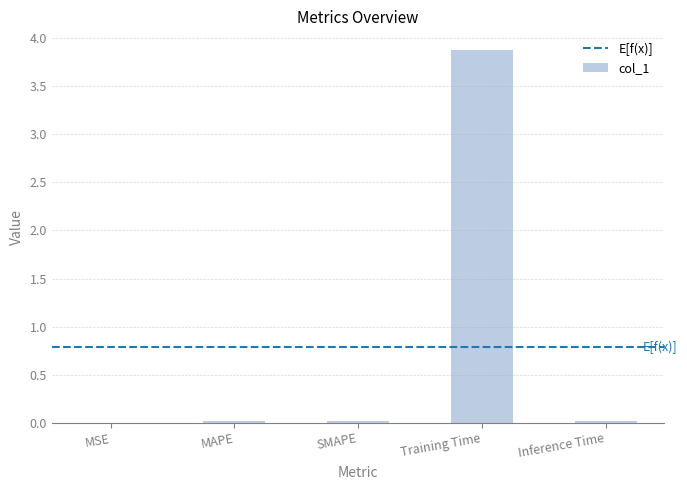

What is the sum of all values?

3.9